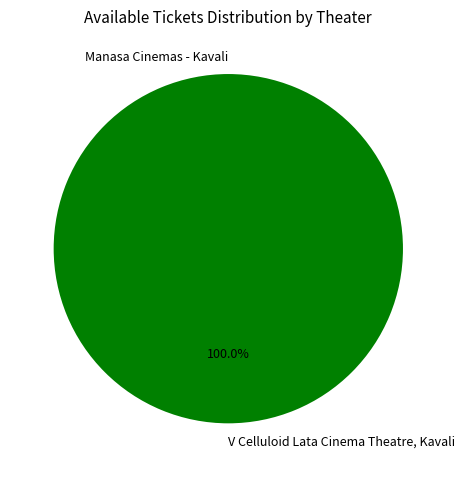

Does V Celluloid Lata Cinema Theatre, Kavali account for over 50% of the chart?

Yes